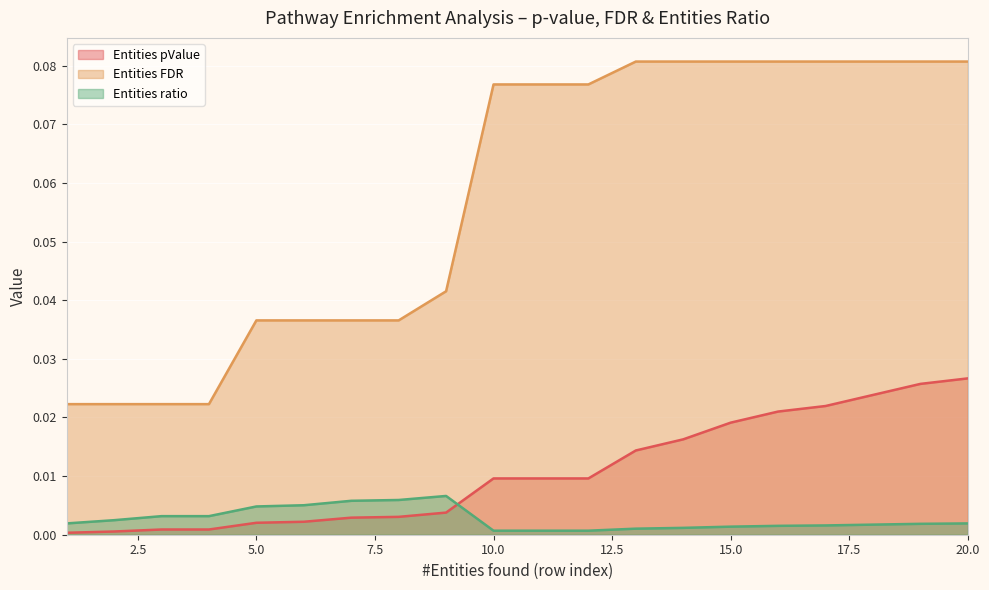

True or false: Entities pValue and Entities ratio intersect in this chart.

True